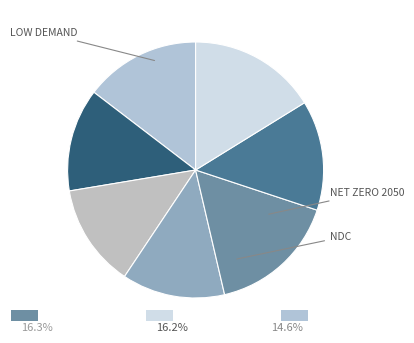

Count the number of slices in the pie.

7